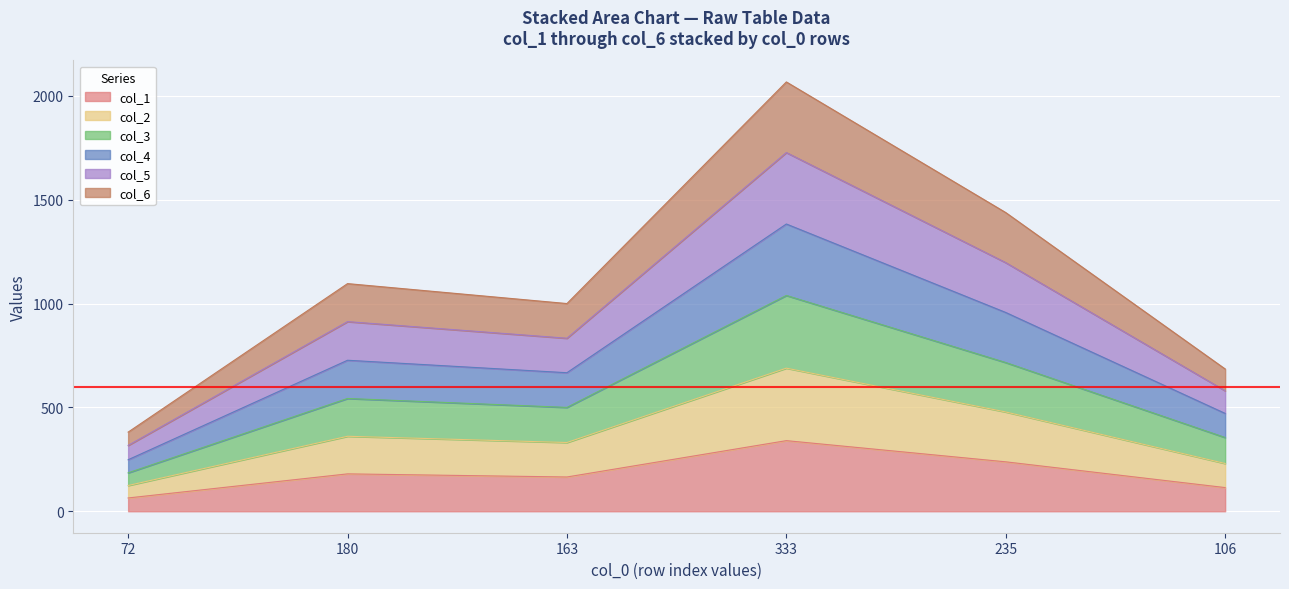

Does the chart display data point markers on the line(s)?

No